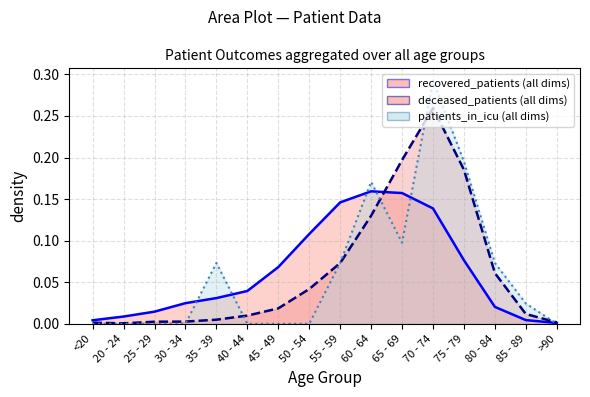

The value of patients_in_icu at 70 - 74 is 0.3. True or false?

True